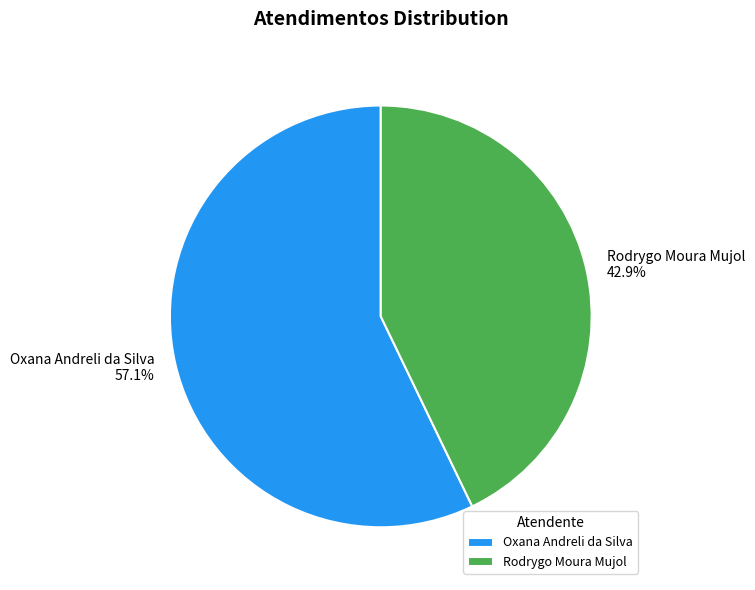

Do Rodrygo Moura Mujol and Oxana Andreli da Silva together represent more than half of the pie?

Yes